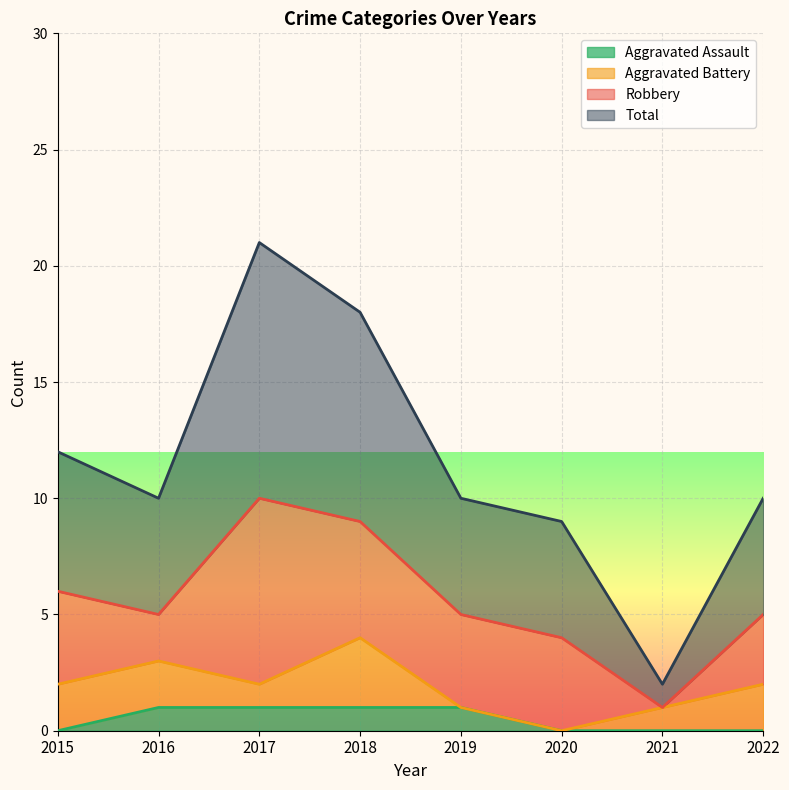

What is the sum of all Aggravated Assault values?

4